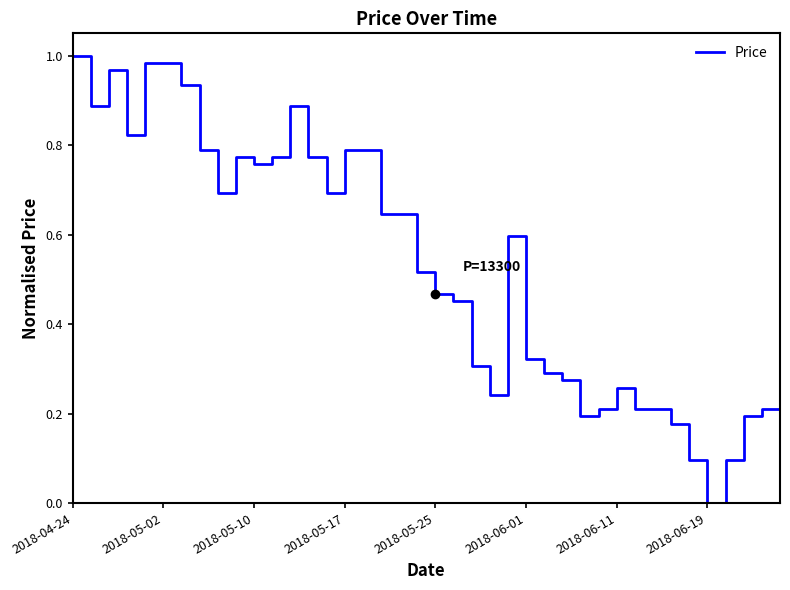

How many points are lower than both their immediate neighbors (excluding endpoints)?

8